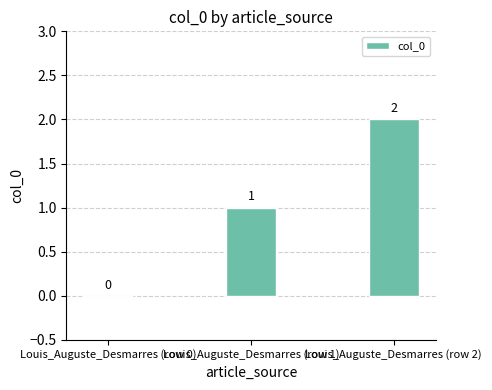

At which label is the value closest to 1?

Louis_Auguste_Desmarres (row 1)